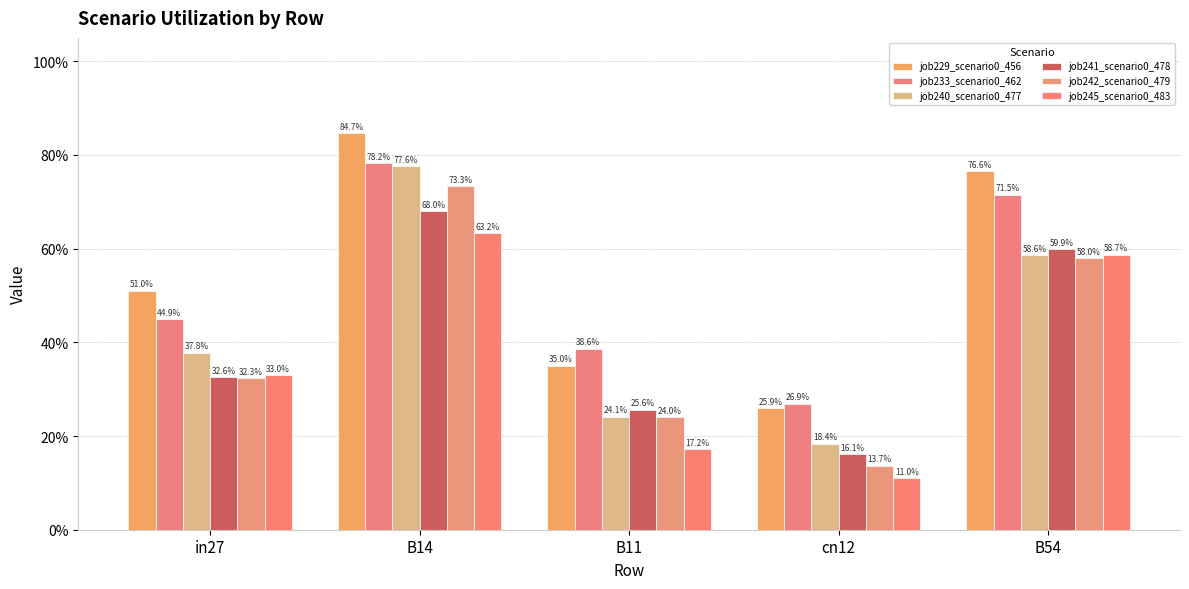

Where is job241_scenario0_478 nearest to the value 0?

cn12